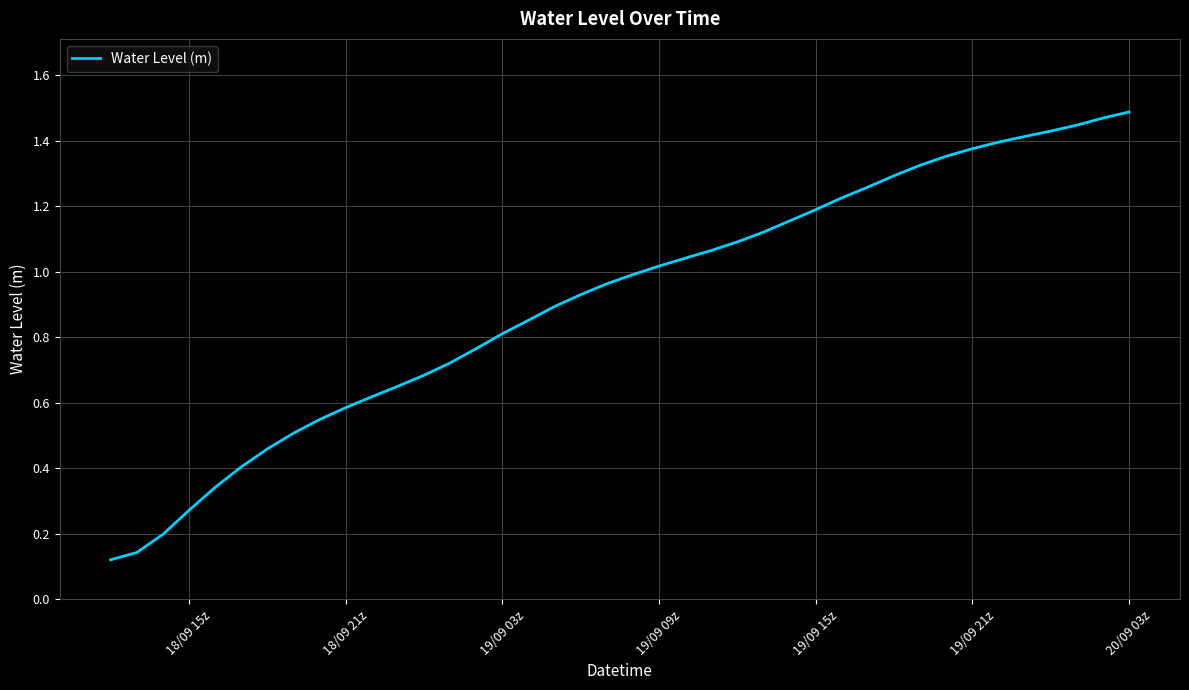

Does the chart display data point markers on the line(s)?

No